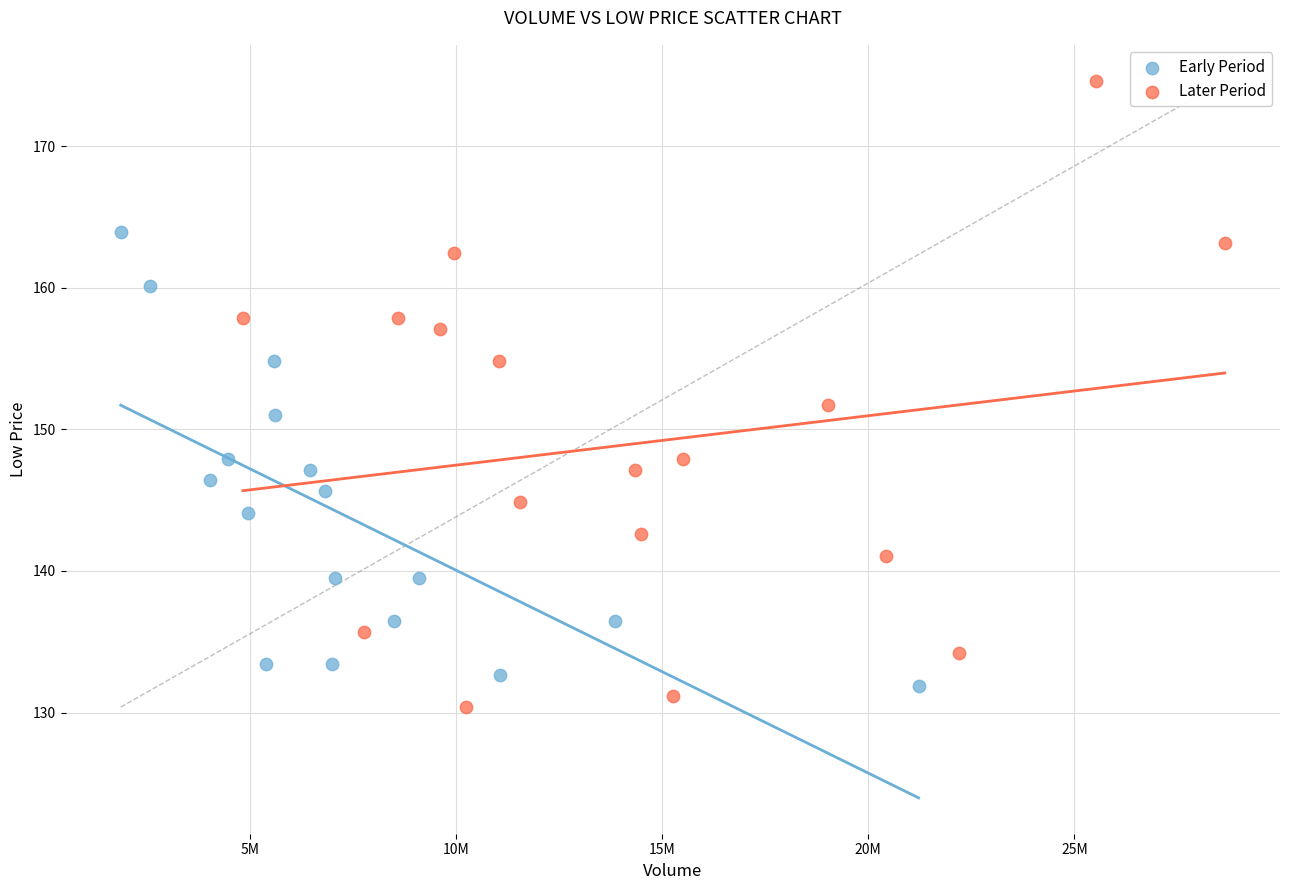

Which series reaches the maximum Y coordinate?

Later Period